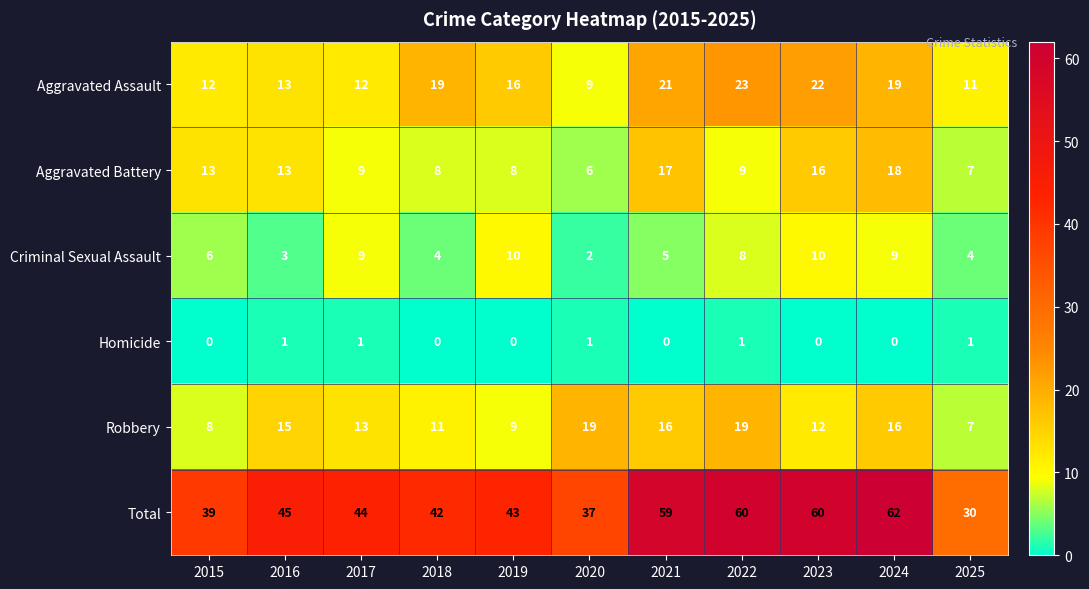

Which series has the largest range (max minus min)?

Total